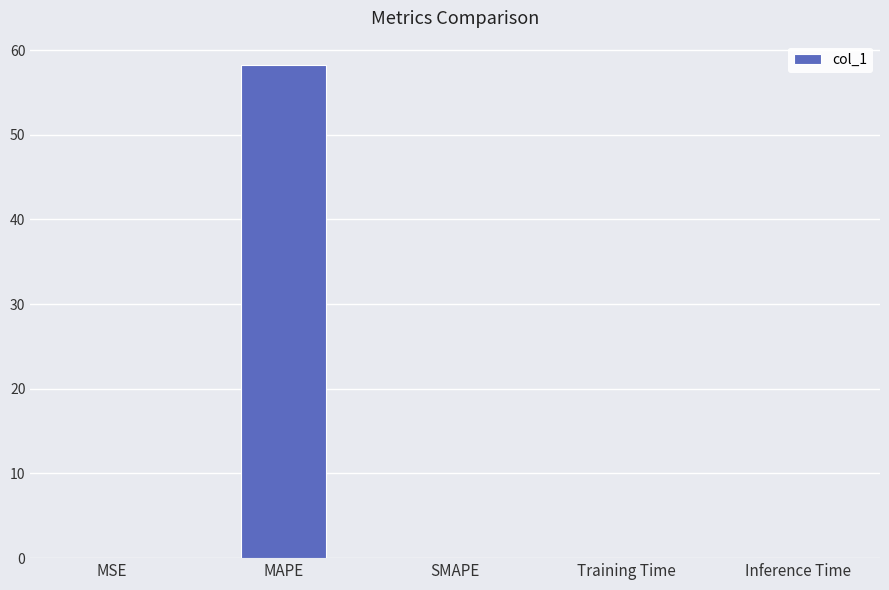

The chart shows a value of 88.7 at MAPE. True or false?

False